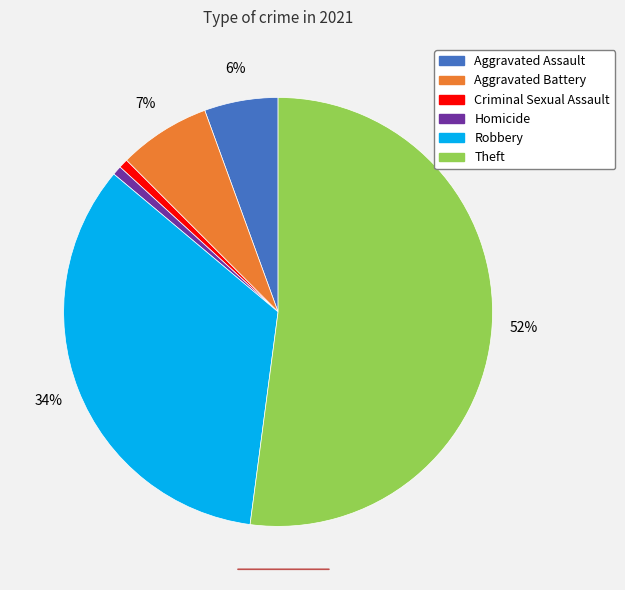

Is there a majority slice in this chart?

Yes